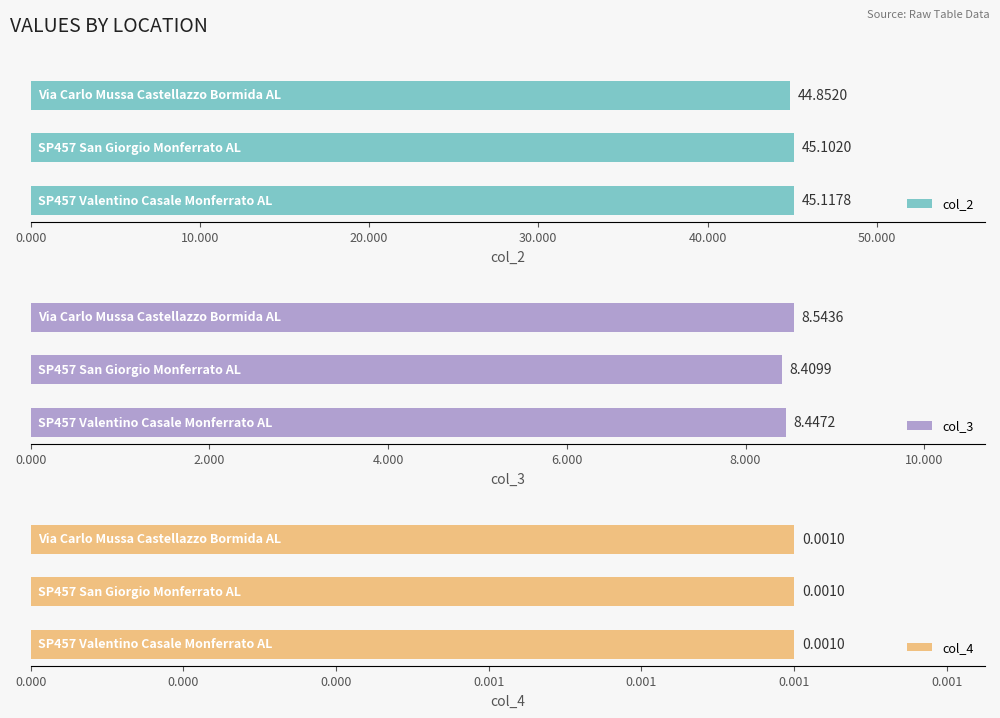

What is the difference between the maximum and minimum values in the col_2 series?

0.3